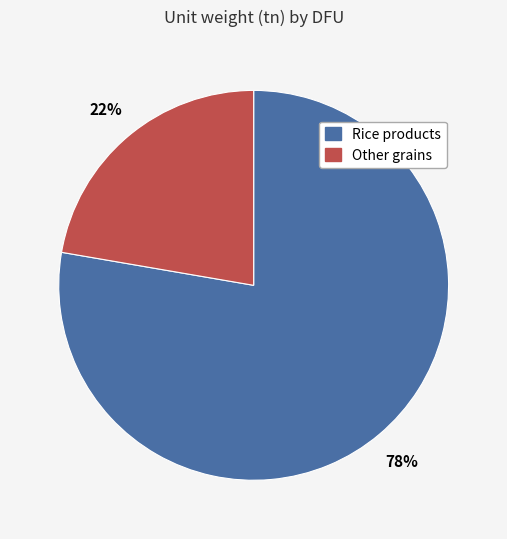

Is there a majority slice in this chart?

Yes